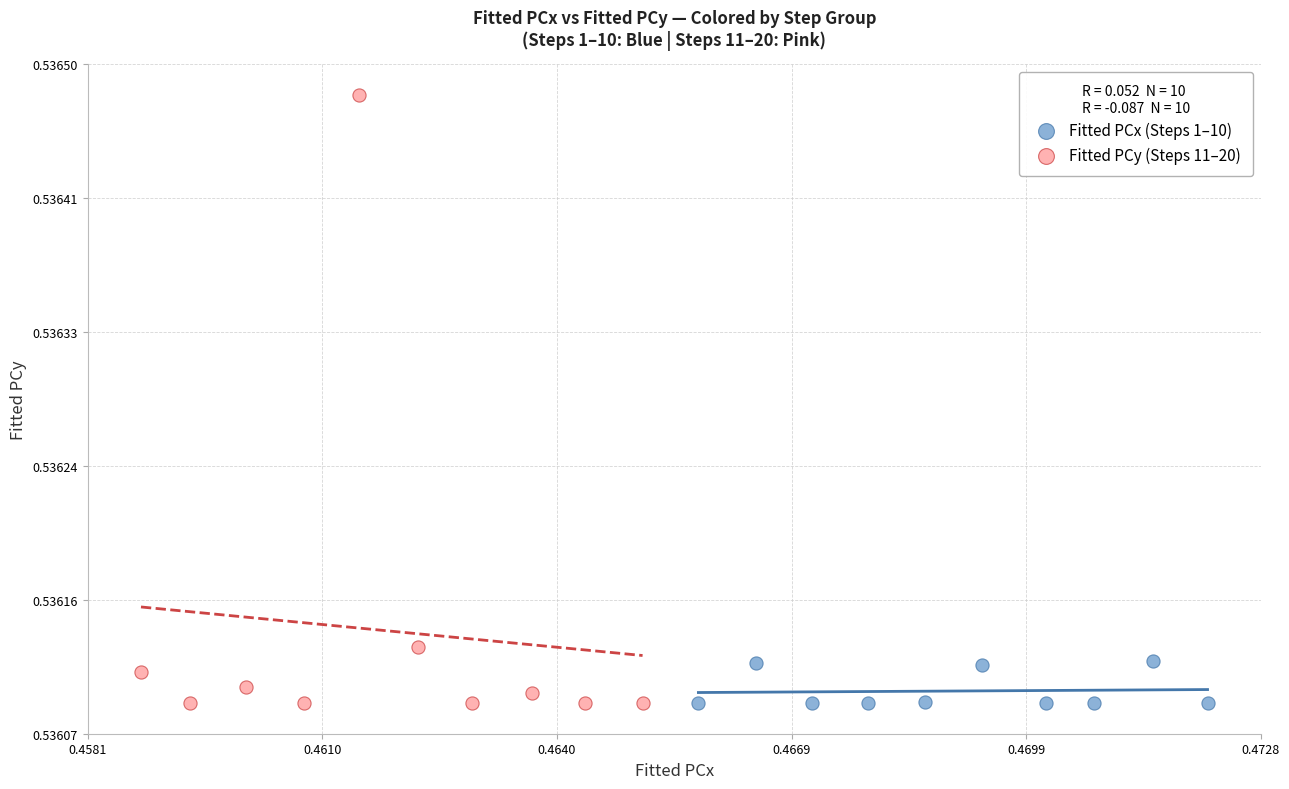

Which series reaches the maximum Y coordinate?

Fitted PCy (Steps 11–20)